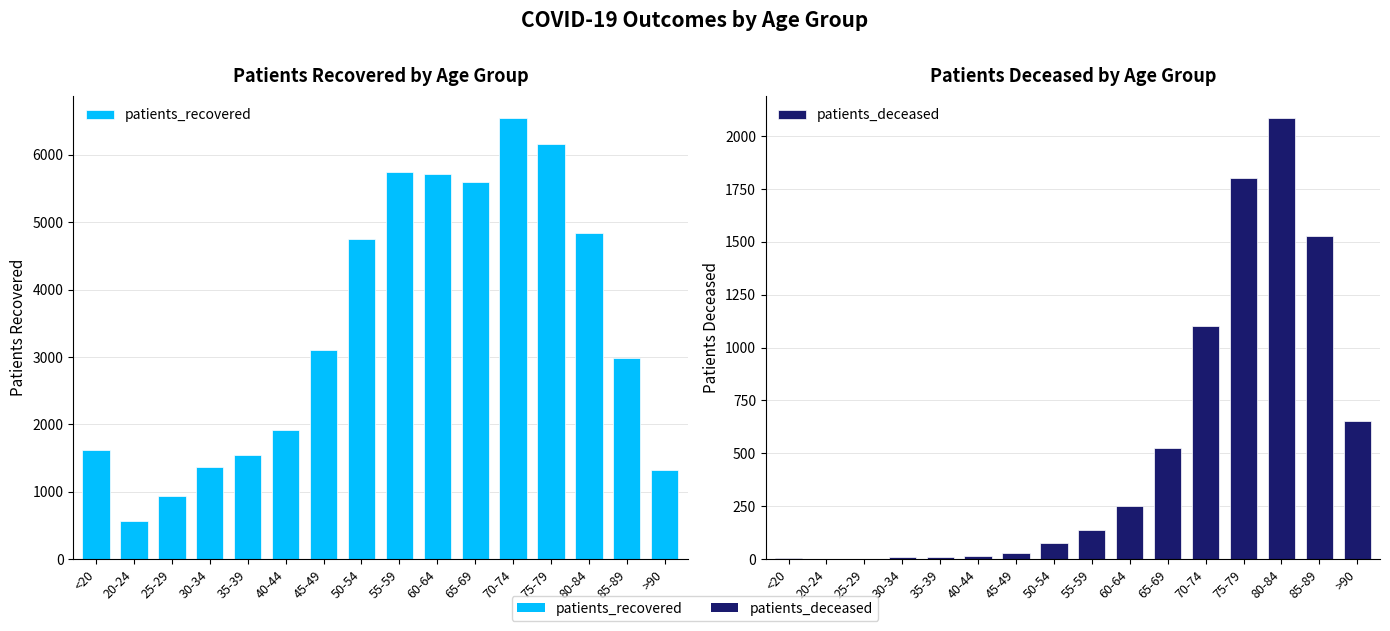

Which has a higher value, 65-69 or 60-64?

60-64